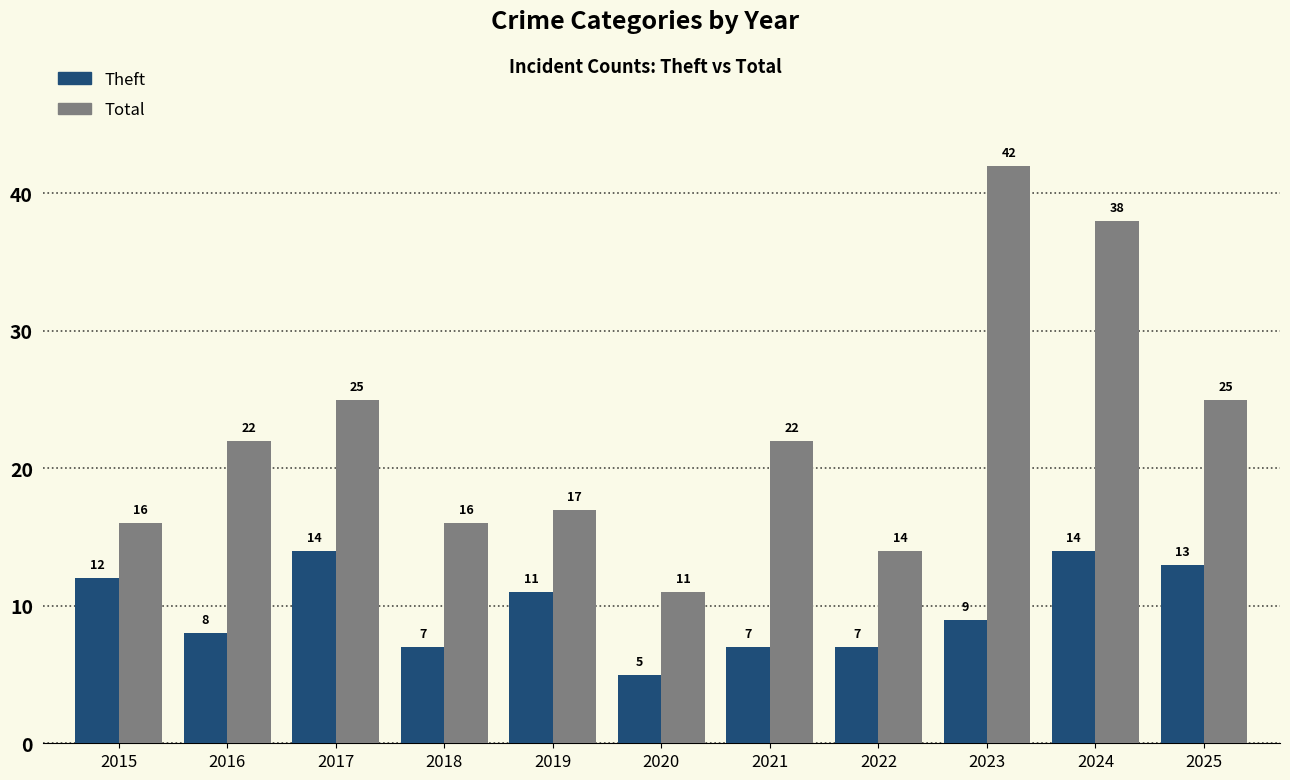

At 2016, list the series in order from largest to smallest.

Total, Theft